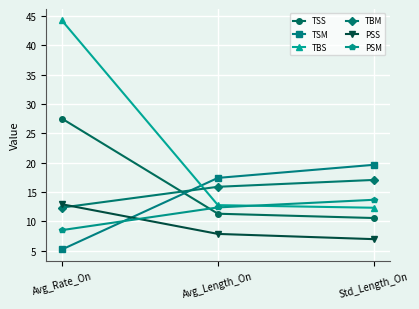

Where is PSS nearest to the value 9?

Avg_Length_On